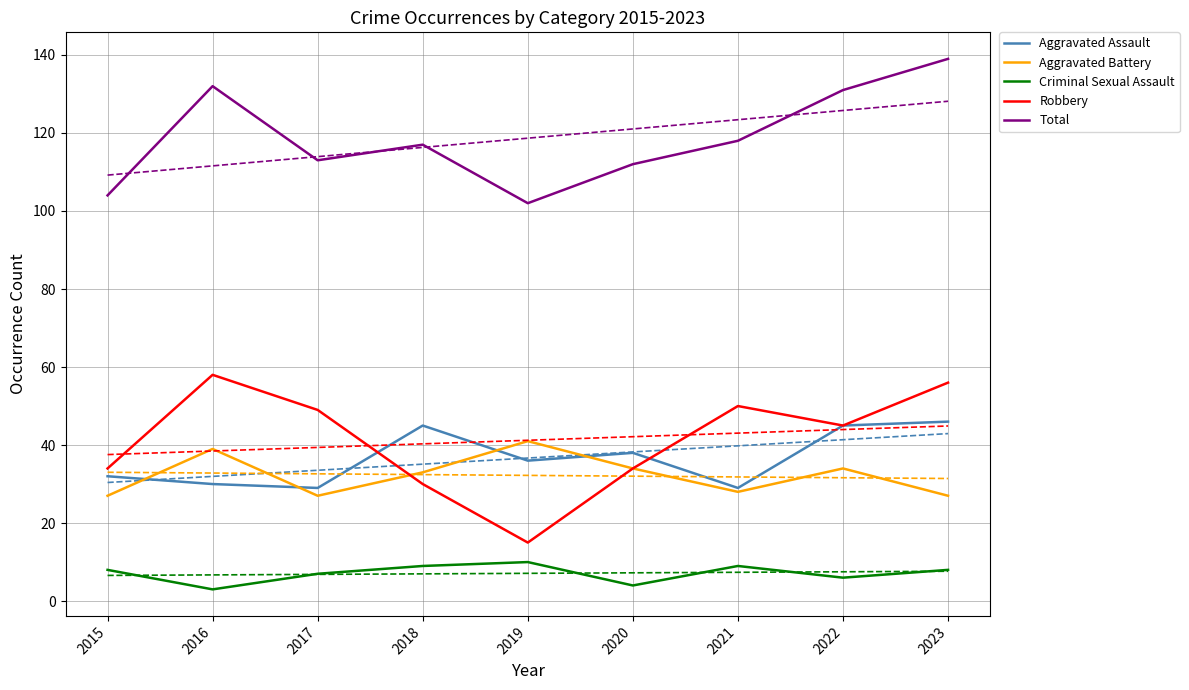

True or false: Total and Aggravated Battery intersect in this chart.

False